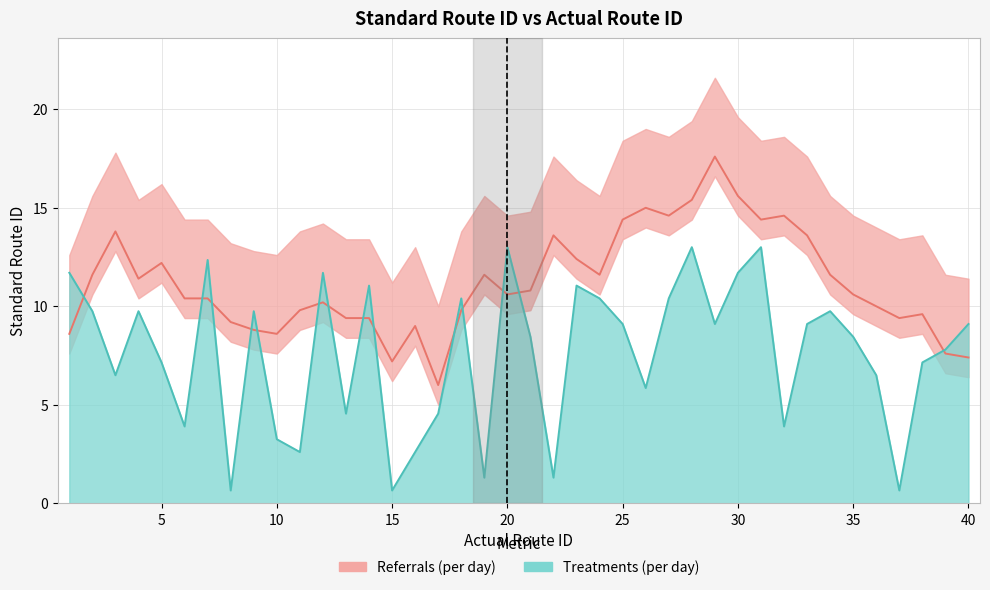

Reading left to right, extract all data points from this chart.

11.7	9.8	6.5	9.8	7.2	3.9	12.3	0.7	9.8	3.2	2.6	11.7	4.5	11.1	0.7	2.6	4.5	10.4	1.3	13.0	8.5	1.3	11.1	10.4	9.1	5.9	10.4	13.0	9.1	11.7	13.0	3.9	9.1	9.8	8.5	6.5	0.7	7.2	7.8	9.1